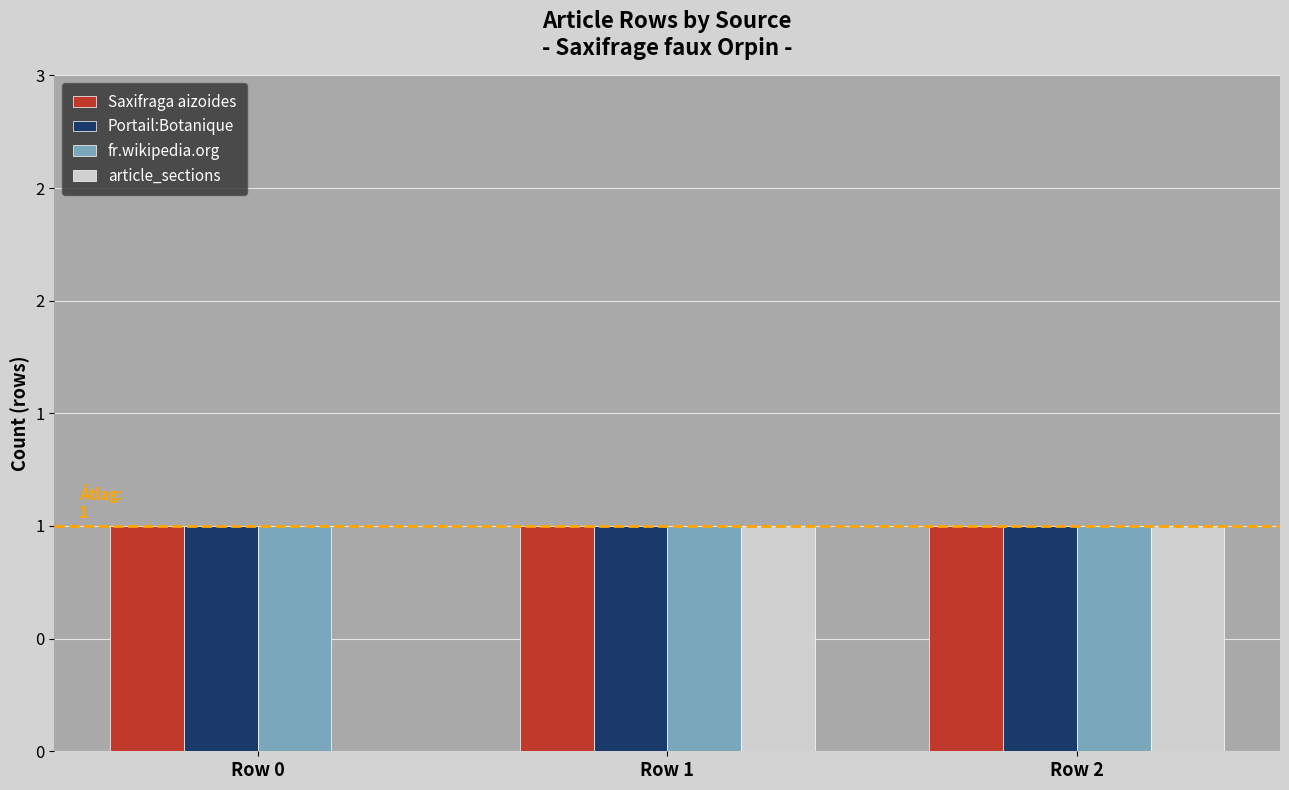

Which series has the largest total across all categories?

Saxifraga aizoides